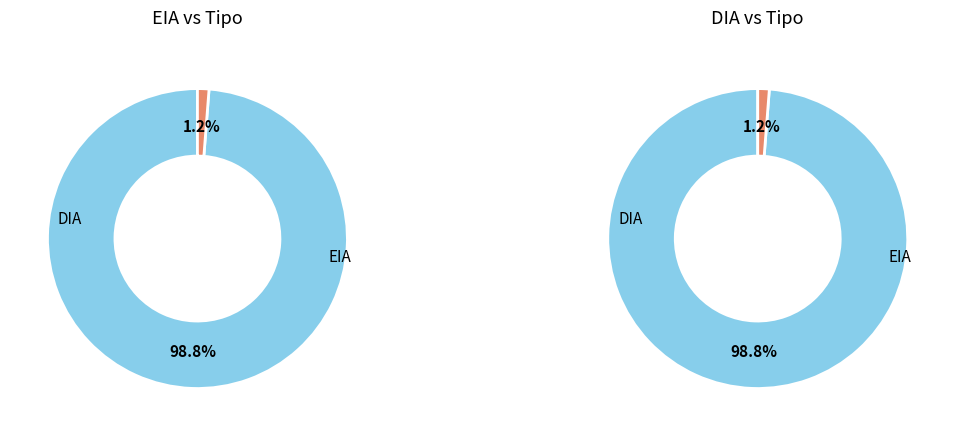

What is the ratio of the value at DIA to the value at EIA?

80.0